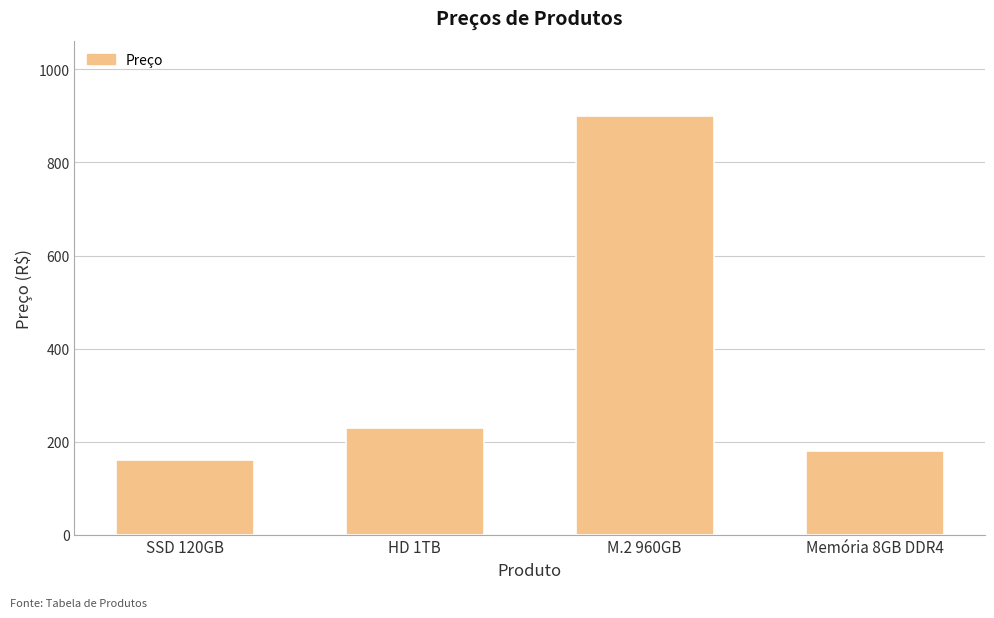

List the labels in order of value, largest first.

M.2 960GB, HD 1TB, Memória 8GB DDR4, SSD 120GB